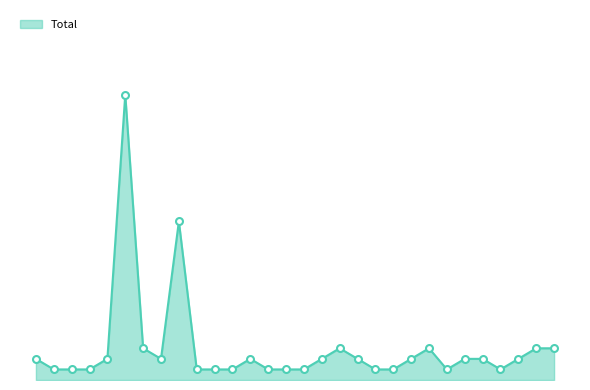

Does the chart have visible grid lines?

No